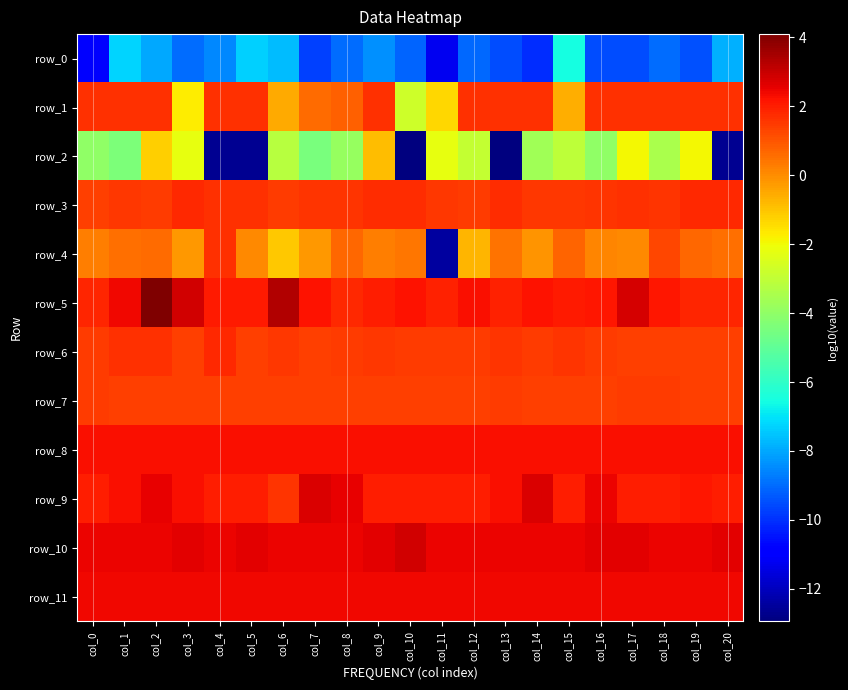

Is it true that row_4 equals 0.0 at col_17?

False